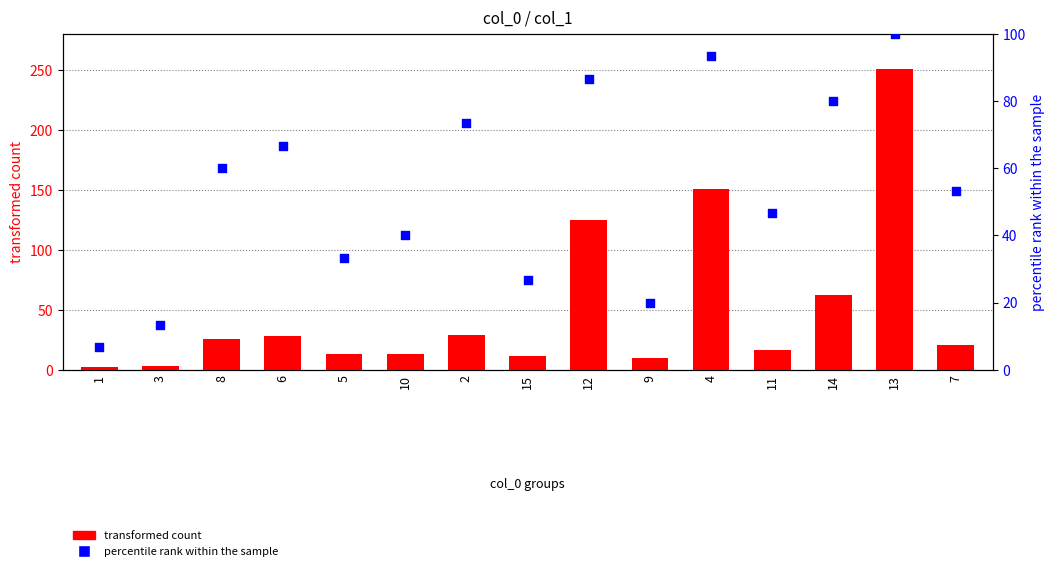

What is the total value across all series at 12?

211.7